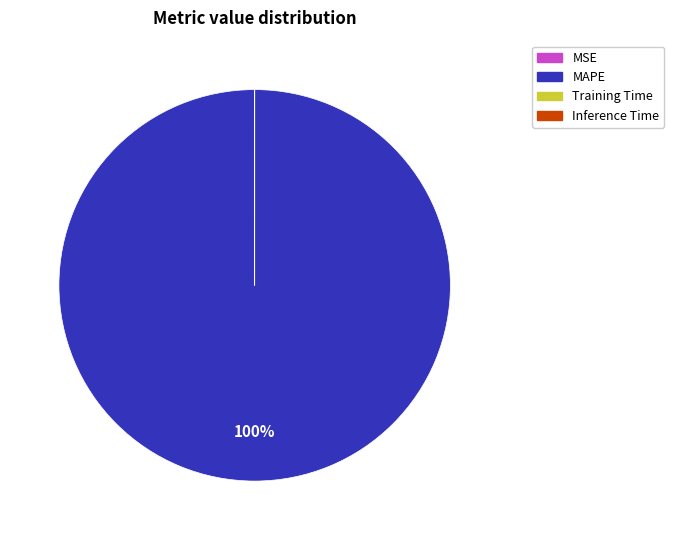

To the nearest percent, what is the difference between the largest and smallest slice percentages?

100%